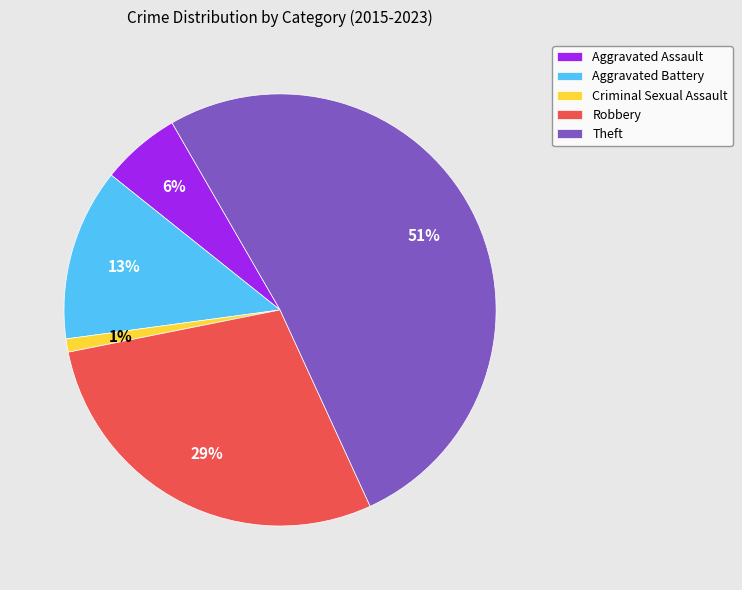

To the nearest percent, what percentage of the pie is Criminal Sexual Assault?

1%